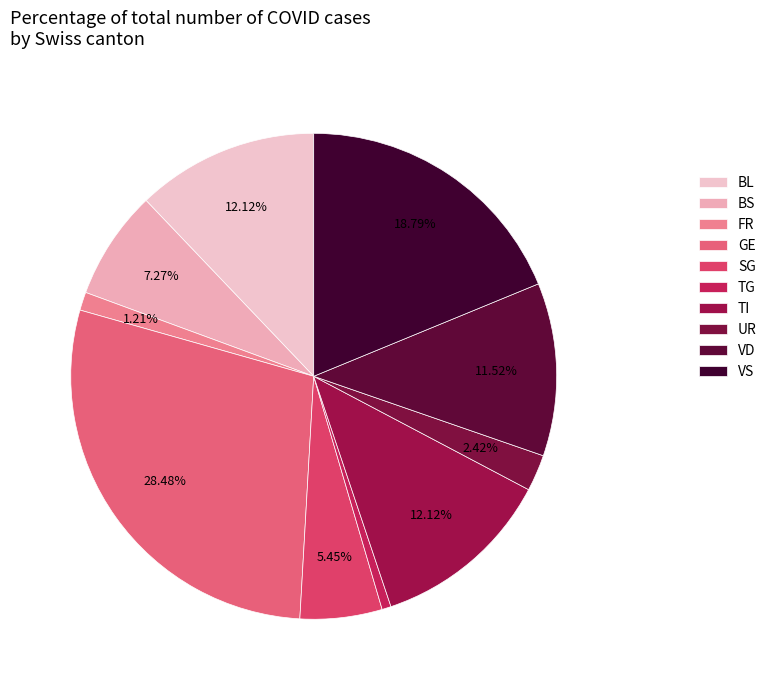

The VD slice represents 12% of the pie. True or false?

True